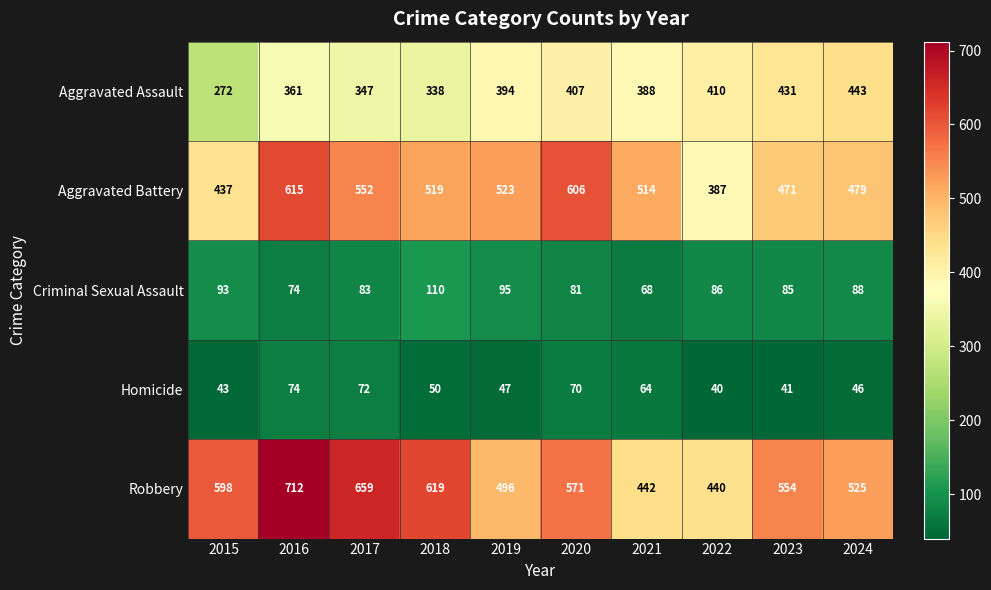

At which label does Homicide first exceed 50?

2016